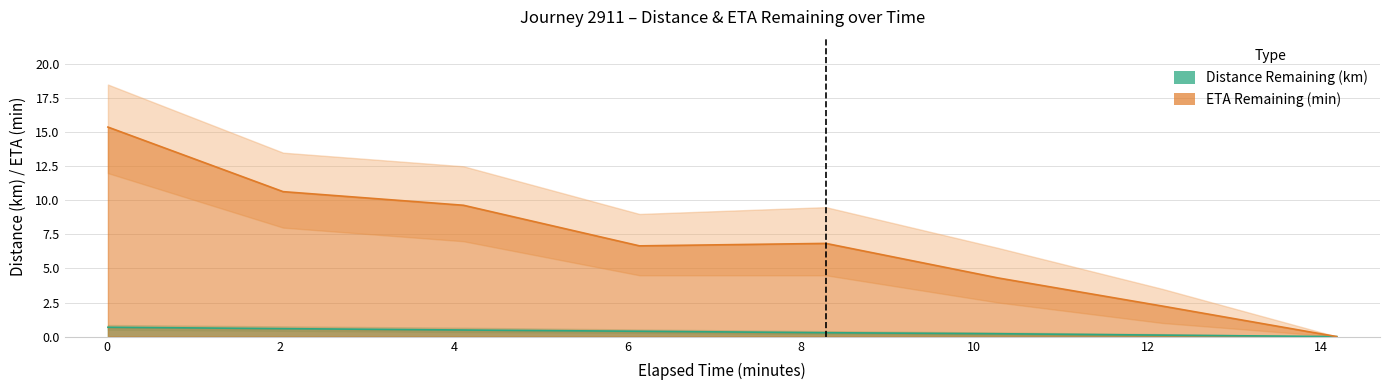

Which category has the lowest value across all series?

14.18